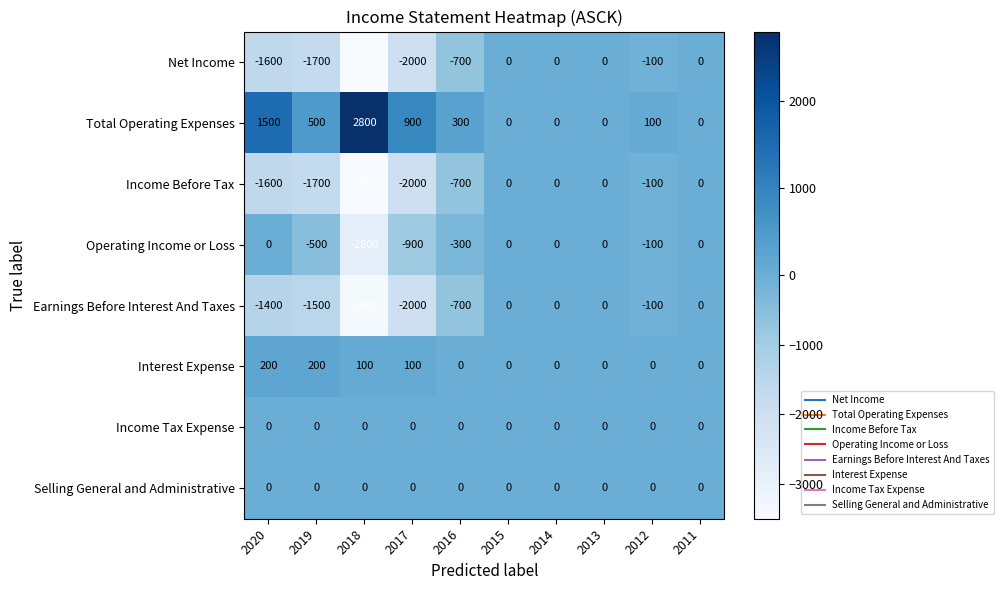

What is the difference between the Net Income values at 2017 and 2015?

2000